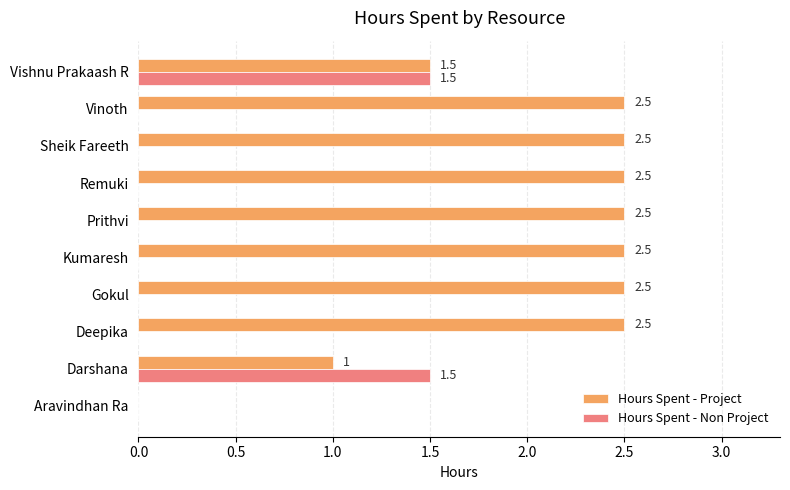

Between Aravindhan Ra and Darshana, which series saw the biggest shift?

Hours Spent - Non Project